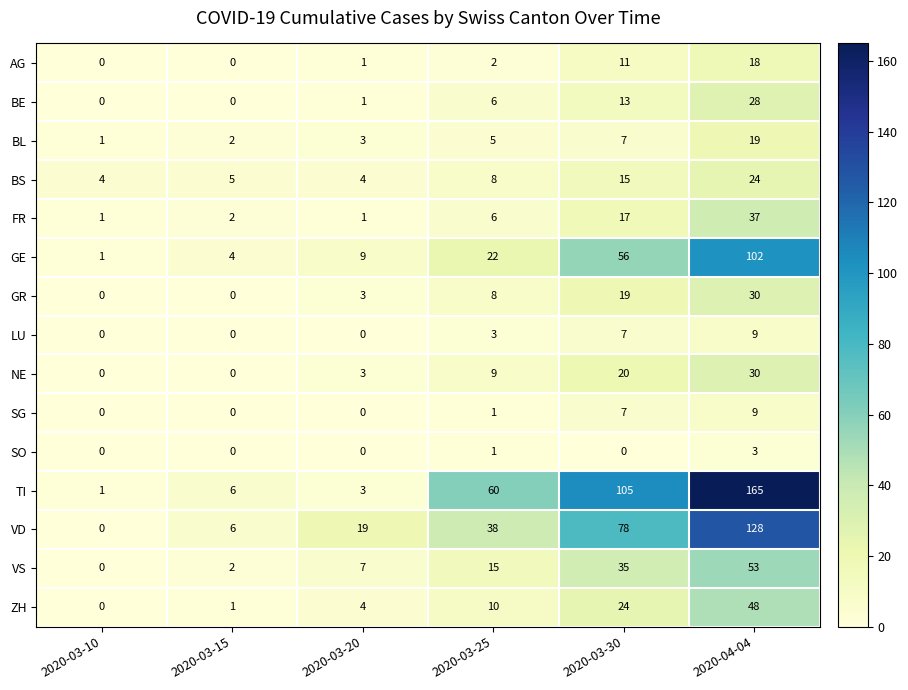

What is the difference between the maximum and second lowest values in the FR series?

36